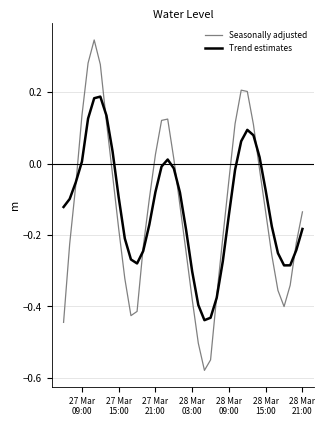

How many lines are shown in the chart?

2